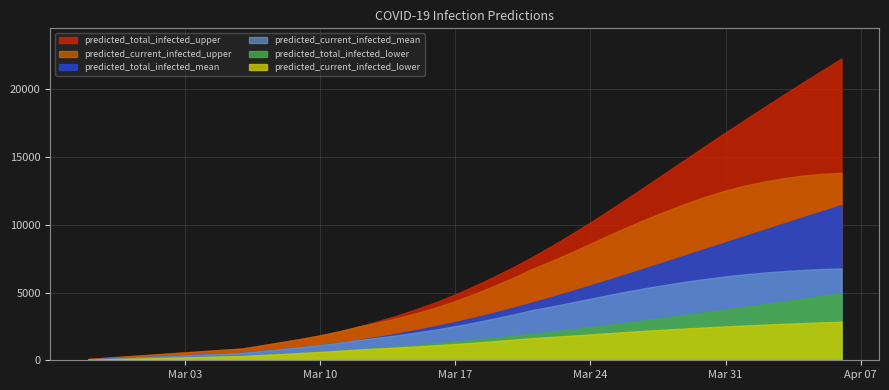

At which label is predicted_current_infected_lower closest to 1440?

21